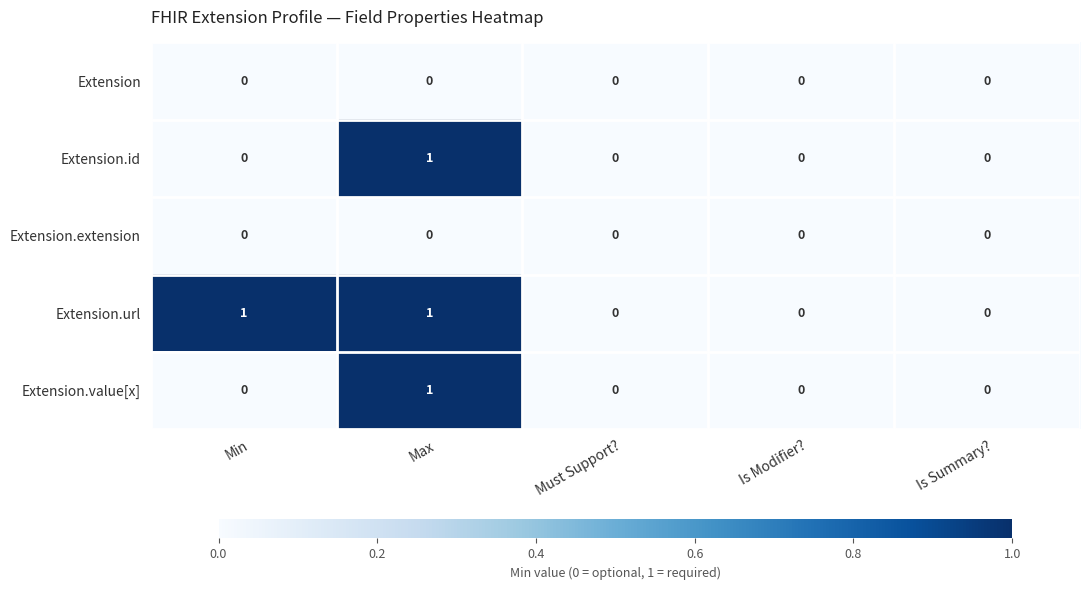

How many values in the Extension.id series exceed 0?

1